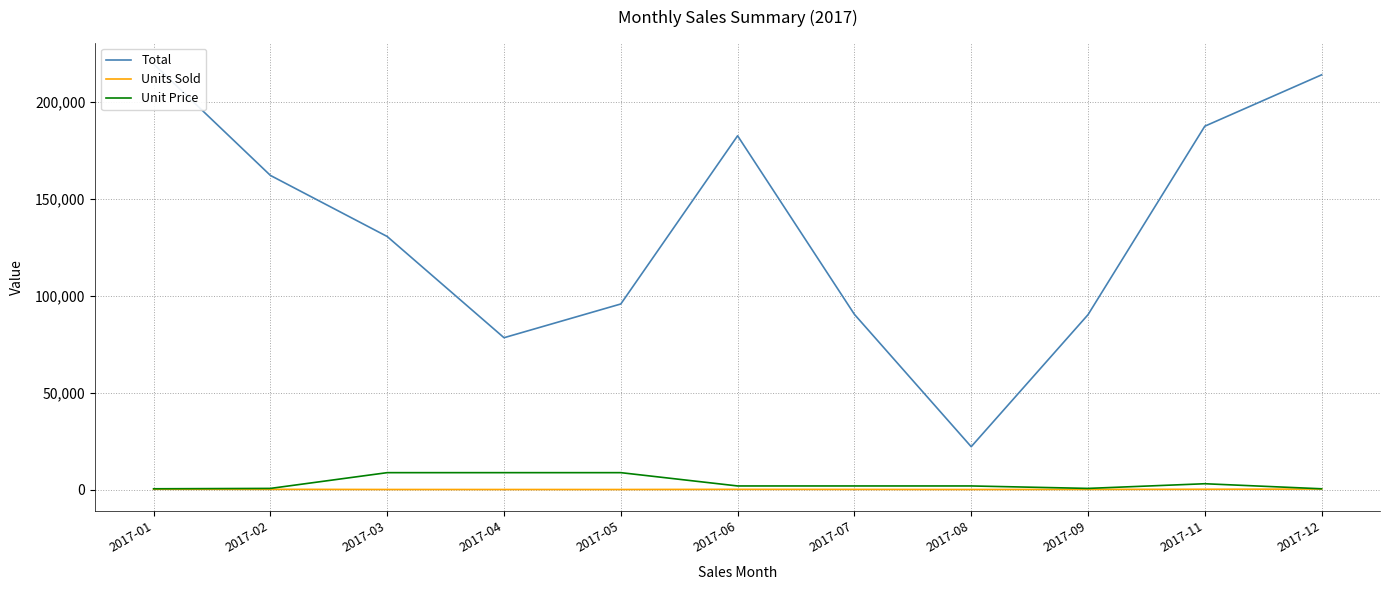

What is the average value of the Units Sold series?

81